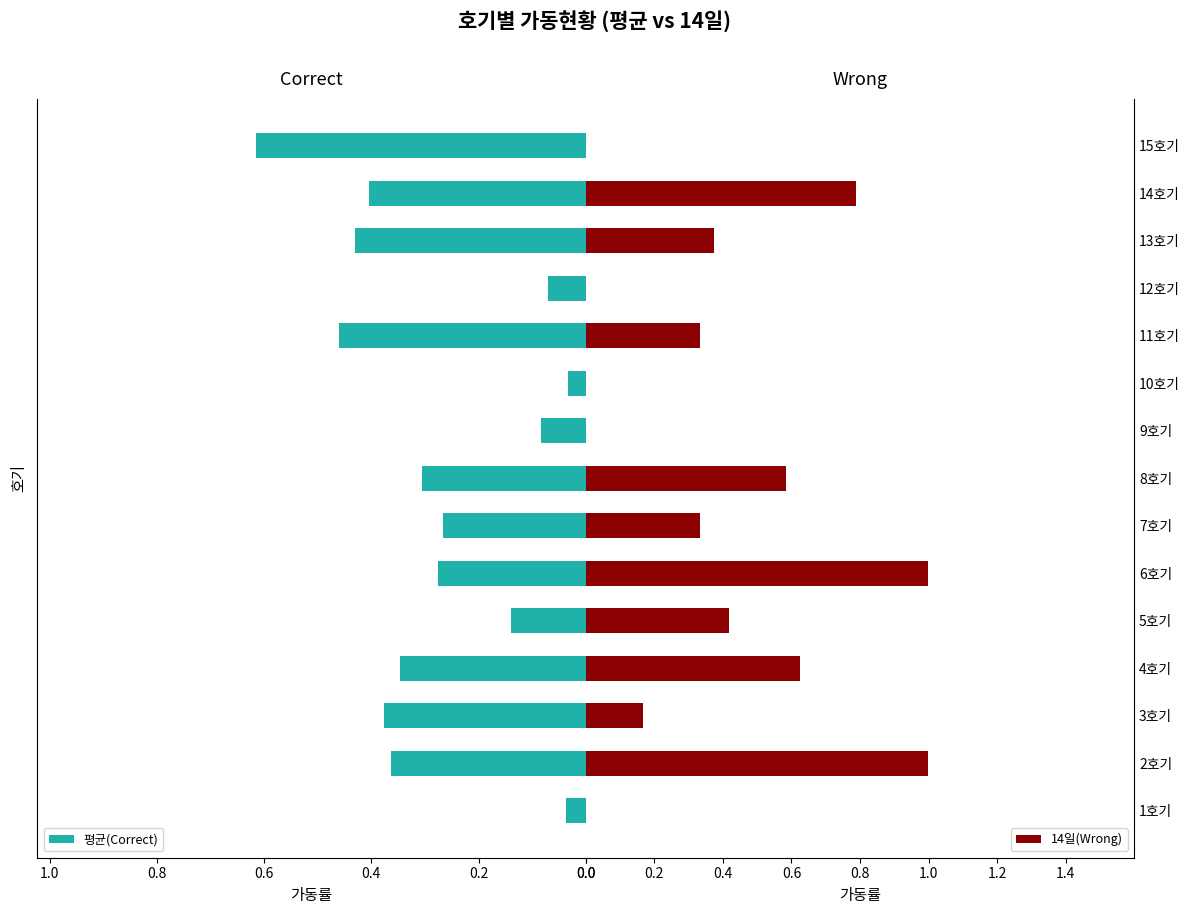

The value of 14일(Wrong) at 6호기 is 1.6. True or false?

False